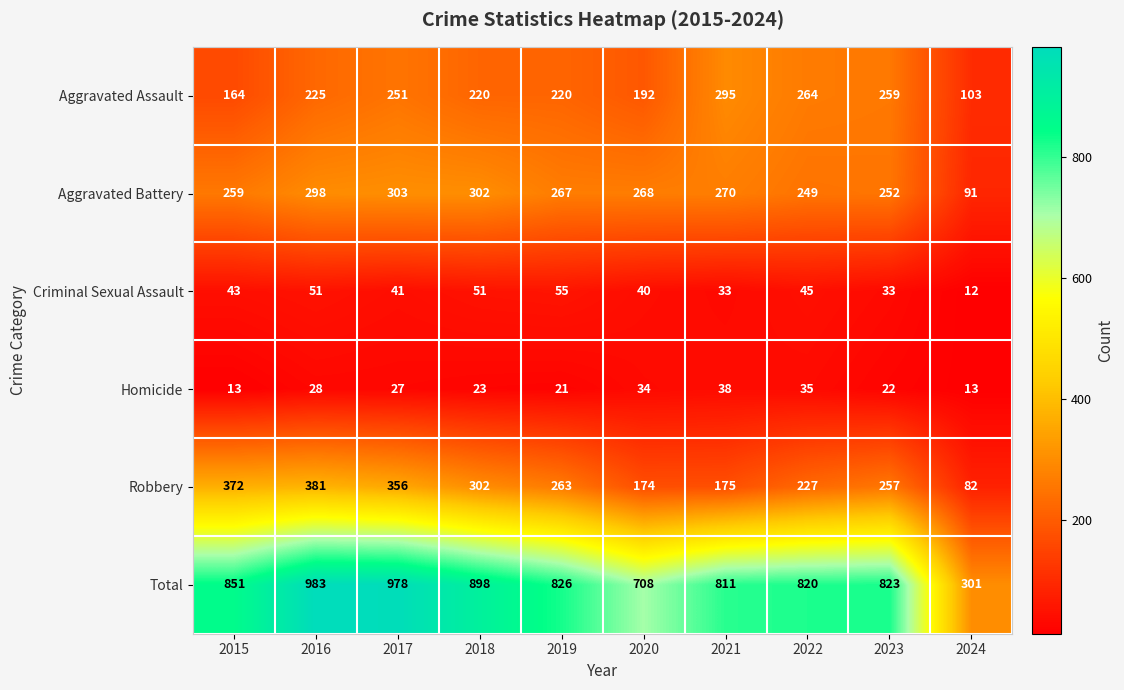

At which category does the chart reach its peak across all series?

2016